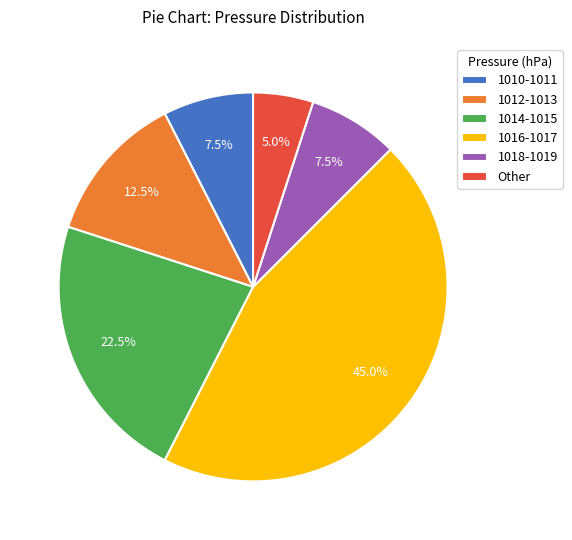

What is the ratio of the value at 1014-1015 to the value at 1016-1017?

0.5